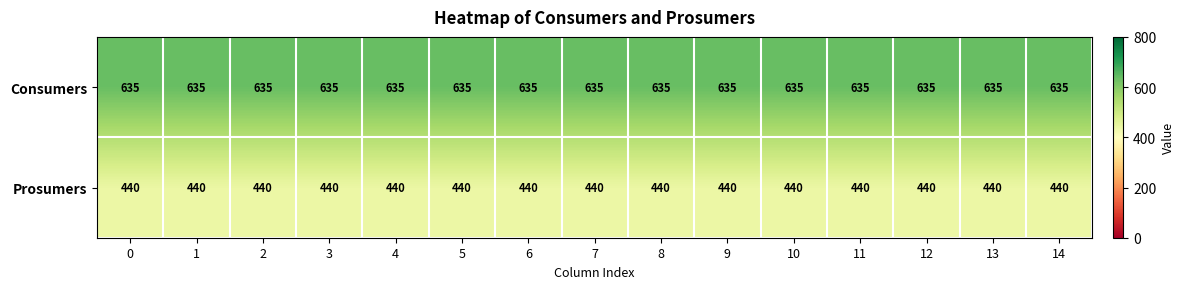

What is the minimum value shown in the chart?

440